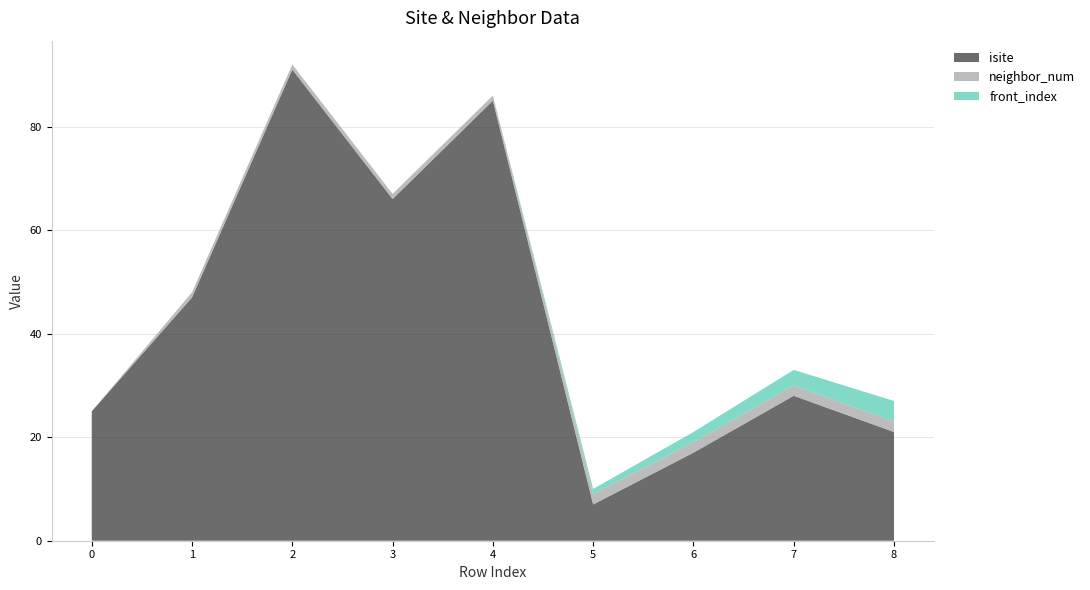

Reading right to left, transcribe all the data shown in this chart.

isite: 8=21	7=28	6=17	5=7	4=85	3=66	2=91	1=47	0=25
neighbor_num: 8=2	7=2	6=2	5=2	4=1	3=1	2=1	1=1	0=0
front_index: 8=4	7=3	6=2	5=1	4=0	3=0	2=0	1=0	0=0